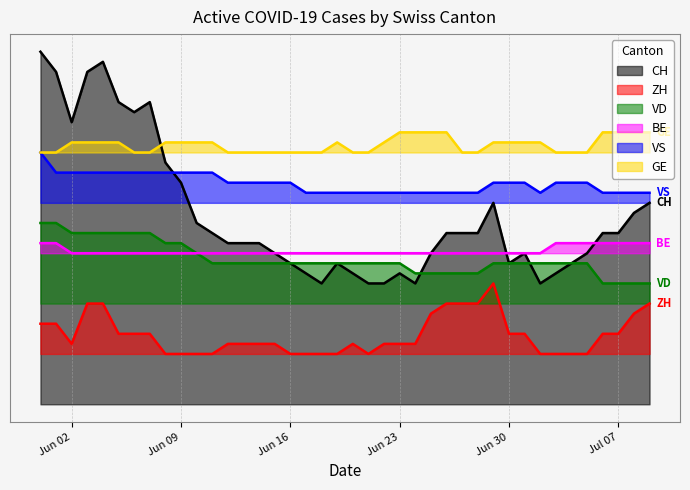

What is the minimum value shown in the chart?

5